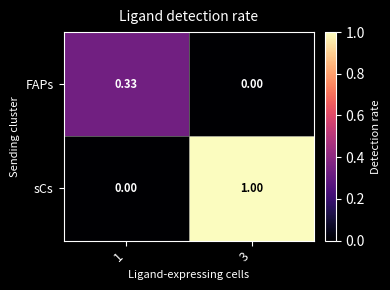

True or false: sCs has a value of 1.0 at 3.

True